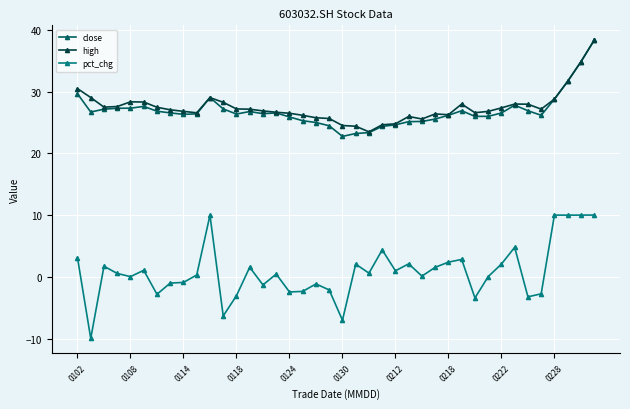

True or false: pct_chg and high cross at least once.

False